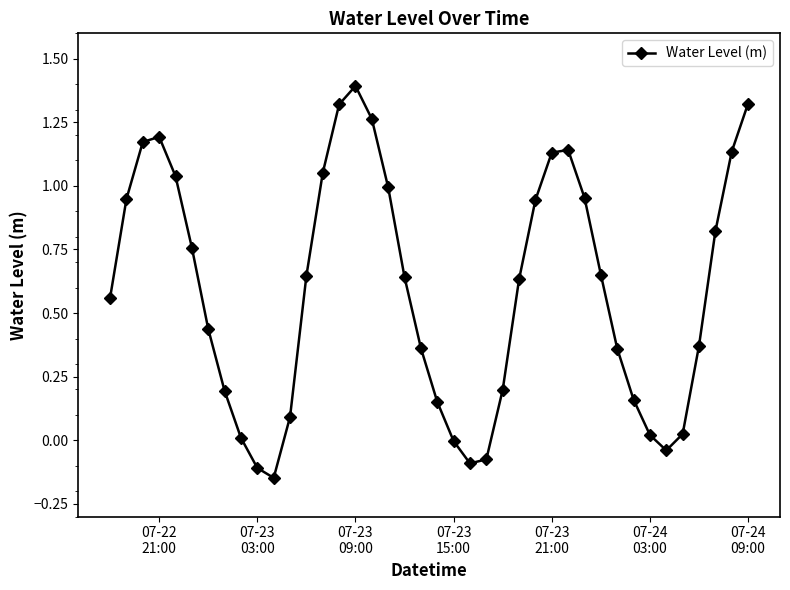

What is the greatest value displayed?

1.4